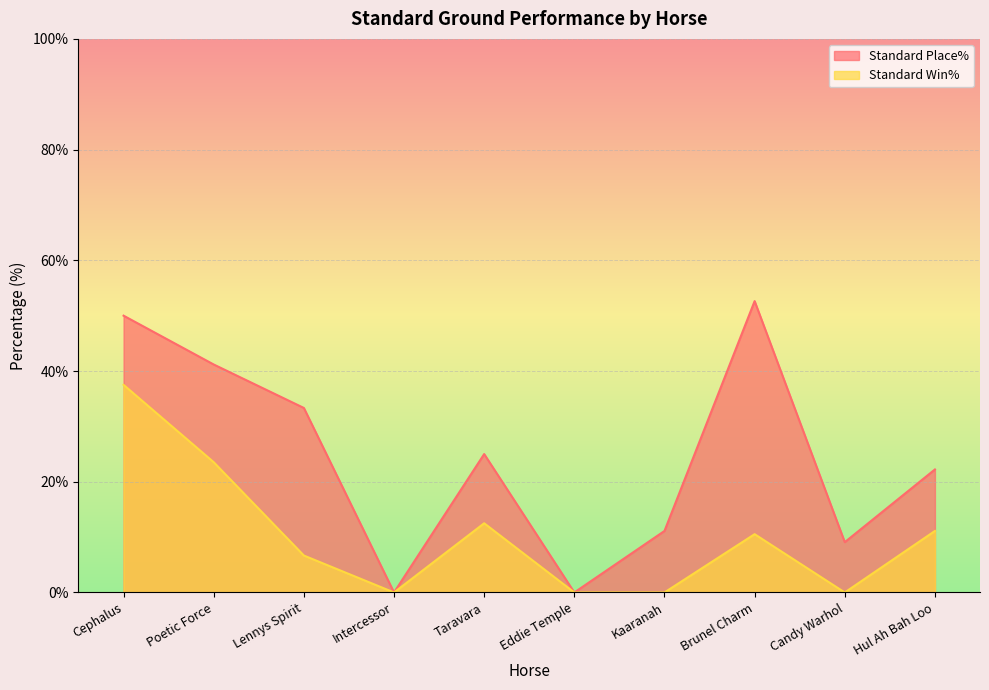

Reading left to right, list all the values displayed in this chart.

Standard Place%: 50.0	41.2	33.3	0.0	25.0	0.0	11.1	52.6	9.1	22.2
Standard Win%: 37.5	23.5	6.7	0.0	12.5	0.0	0.0	10.5	0.0	11.1